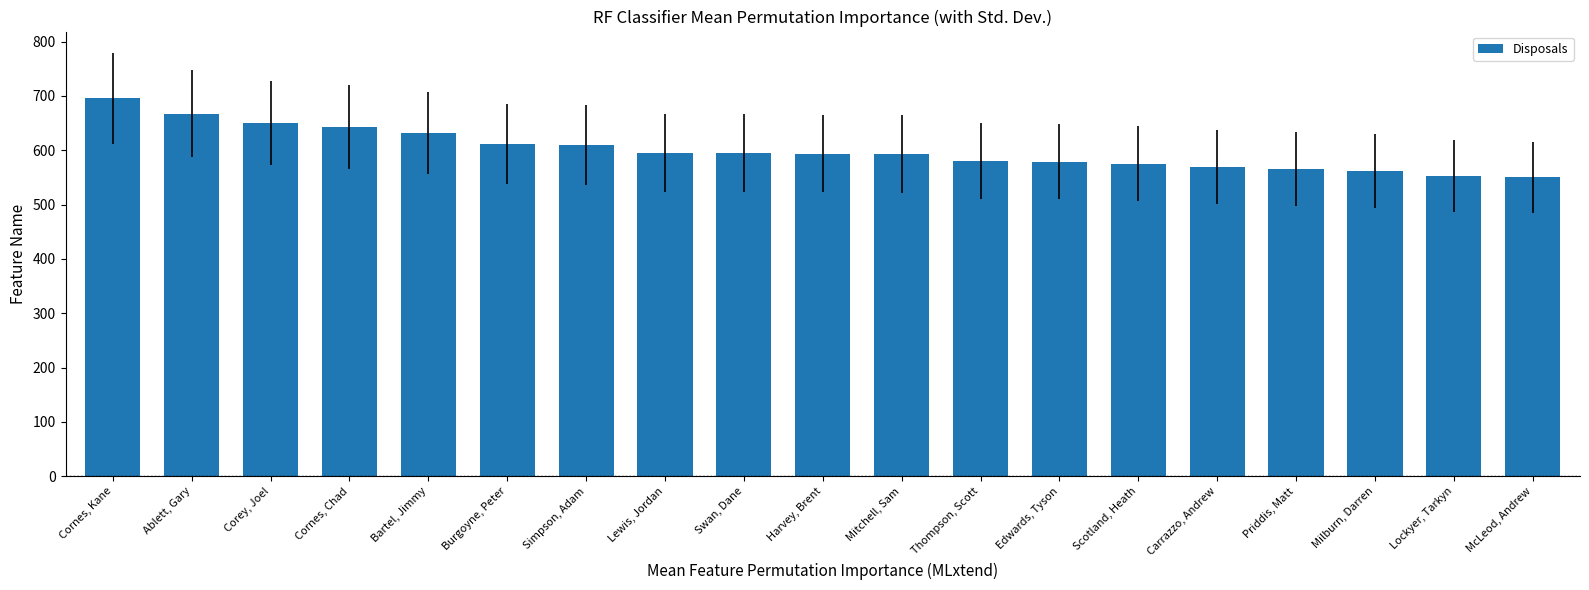

The value at McLeod, Andrew is 231. True or false?

False